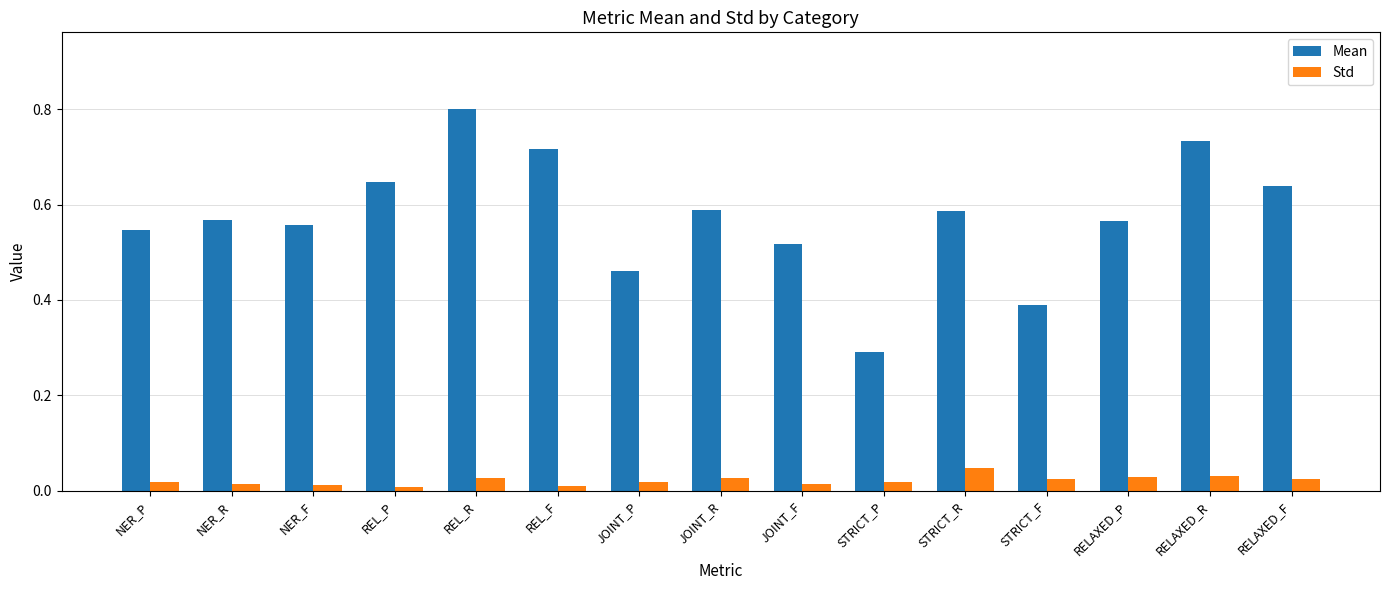

The Std series shows 0.0 at STRICT_P. True or false?

True